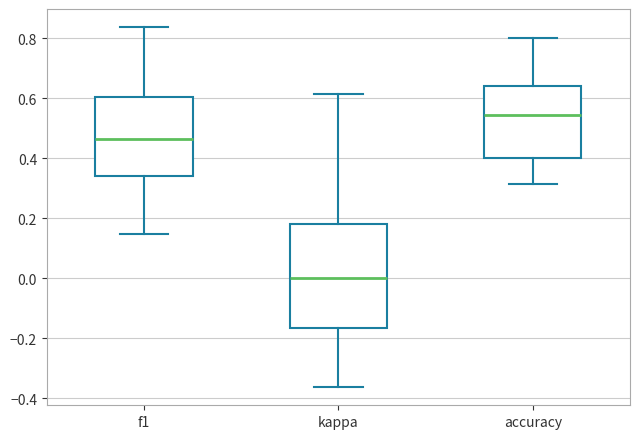

Reading left to right, read every box against the y-axis: the position of its median line, the range the box covers, and the ends of its whiskers. The values are not printed on the chart, so give them approximately, as read against the axis.

f1: median 0.46, box 0.34 to 0.60, whiskers 0.14 to 0.84
kappa: median 0.00, box -0.16 to 0.18, whiskers -0.36 to 0.62
accuracy: median 0.54, box 0.40 to 0.64, whiskers 0.32 to 0.80